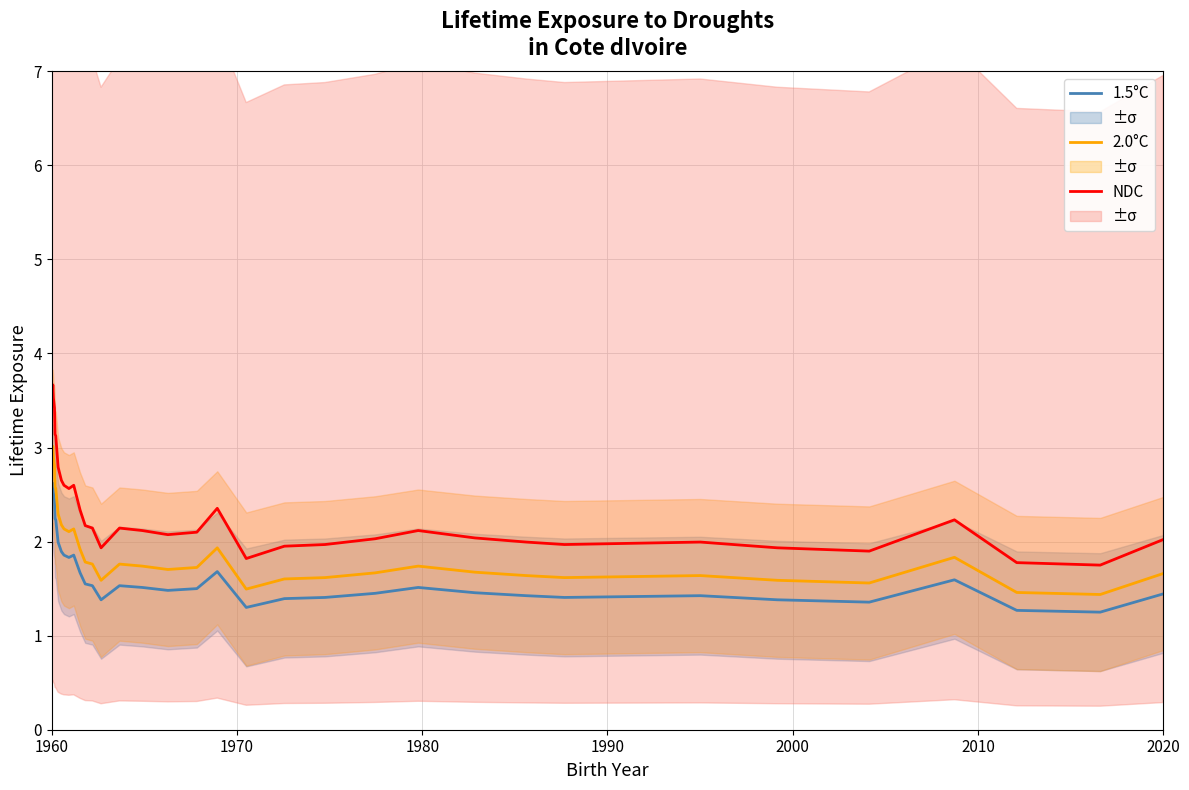

How many lines are shown in the chart?

3